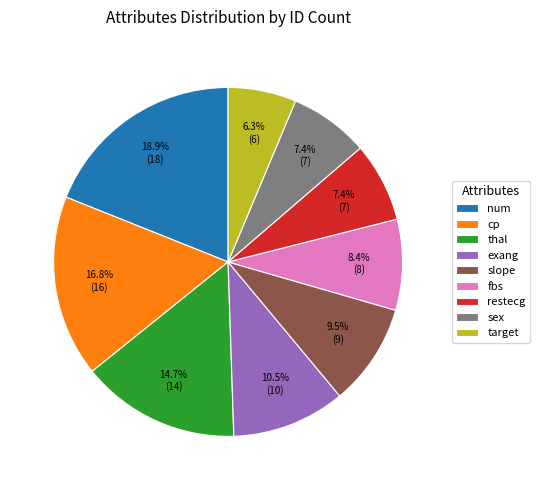

To the nearest percent, what portion does cp represent?

17%